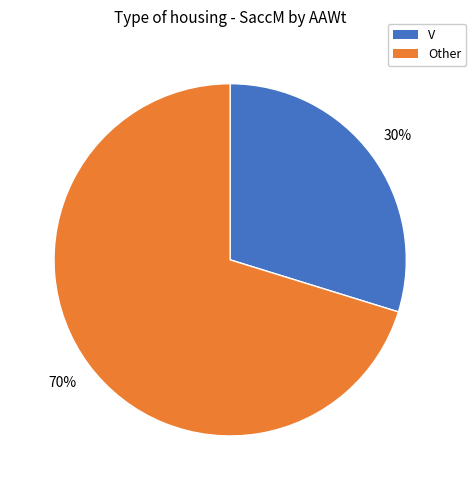

Is there a majority slice in this chart?

Yes